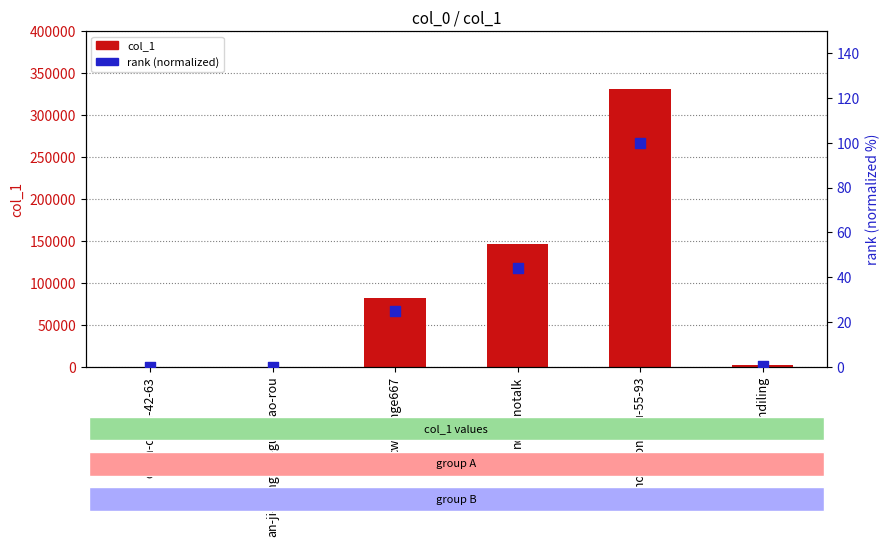

Which series contains the highest Y value?

col_1